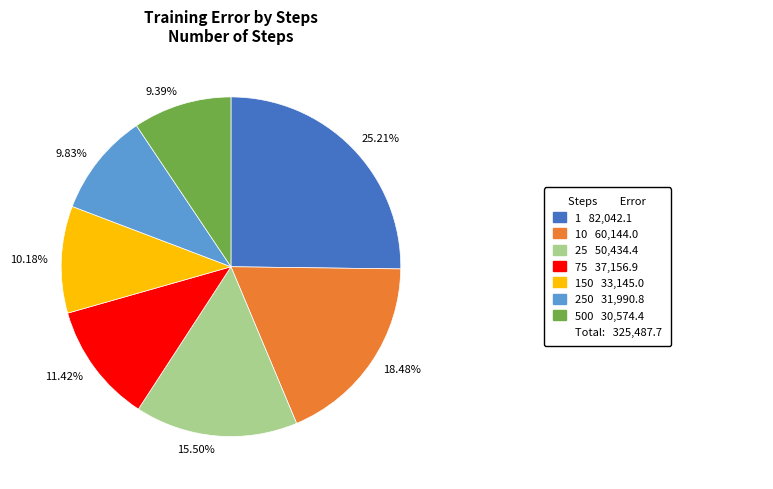

What is the ratio of the value at 25.21% to the value at 9.39%?

2.7